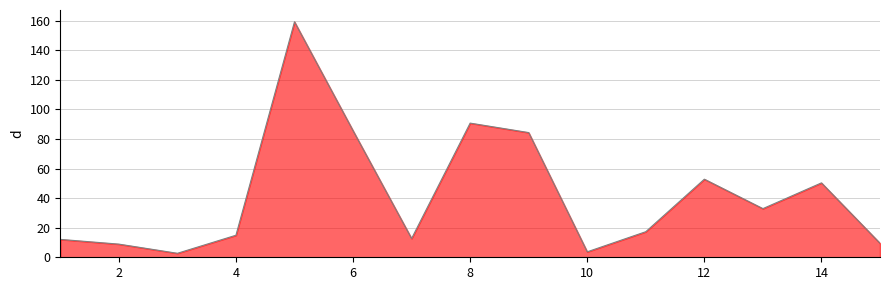

What is the difference between the second highest and minimum values?

88.0